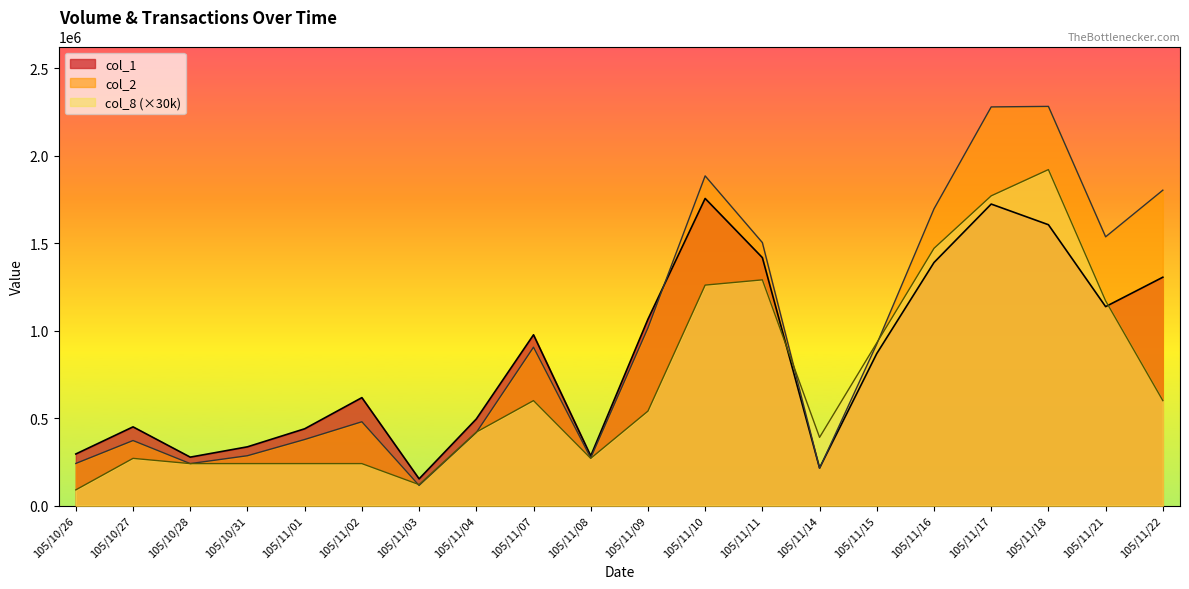

True or false: col_8 has a value of 1260000 at 105/11/10.

True